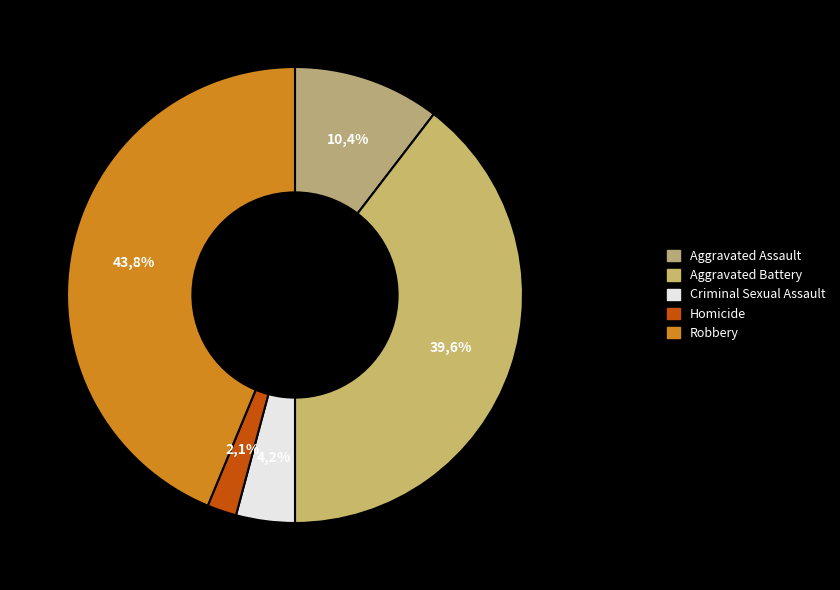

Does any single category account for the majority?

No